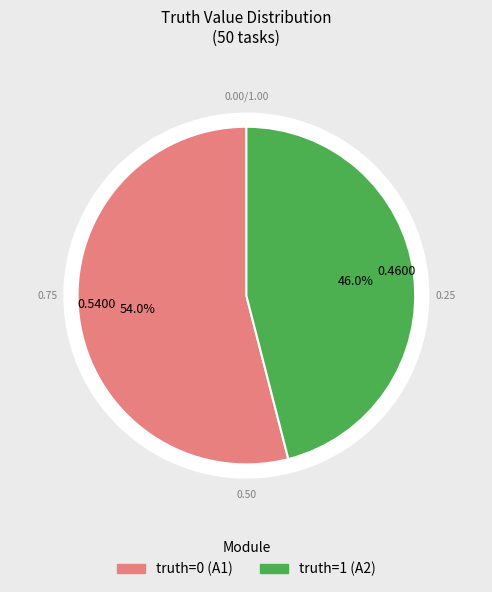

Count the number of slices in the pie.

2